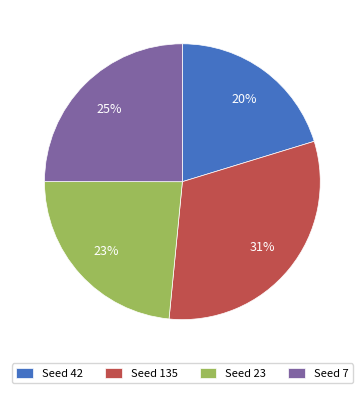

Do Seed 7 and Seed 23 together represent more than half of the pie?

No